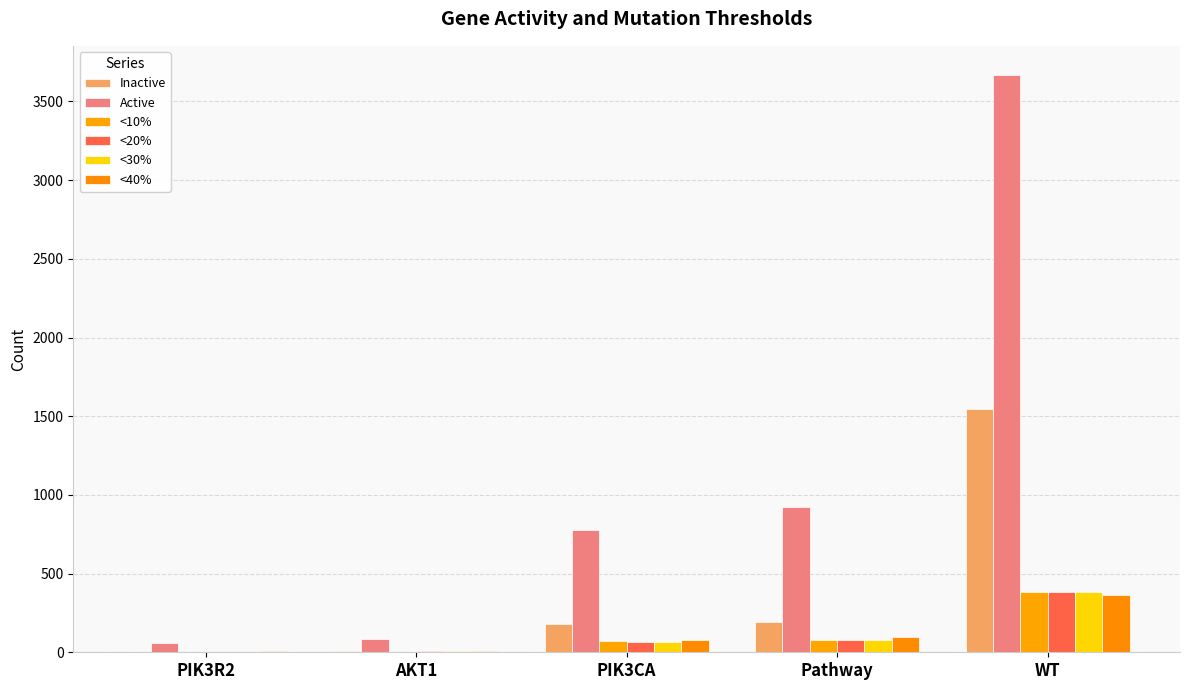

What is the highest value of the <10% series?

385